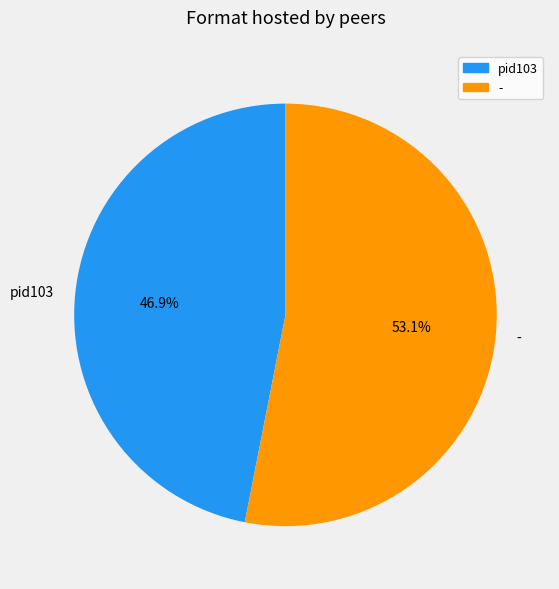

Which slice represents more than half of the pie?

-